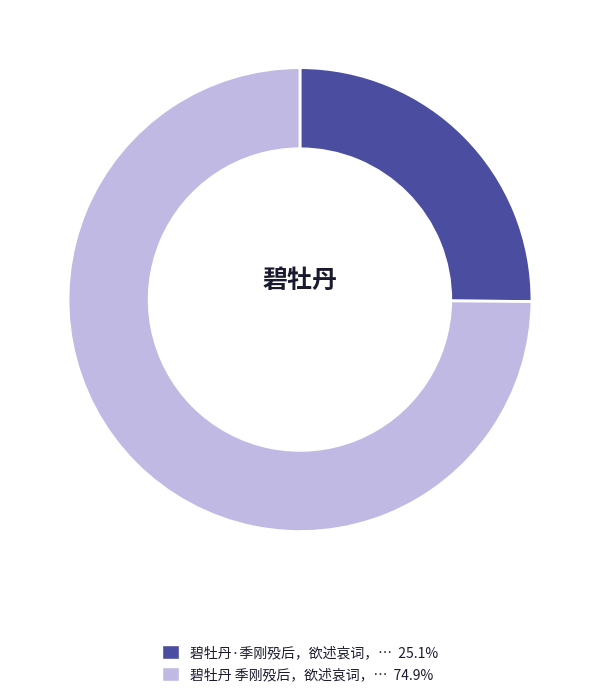

Is there any slice that represents more than half of the pie?

Yes